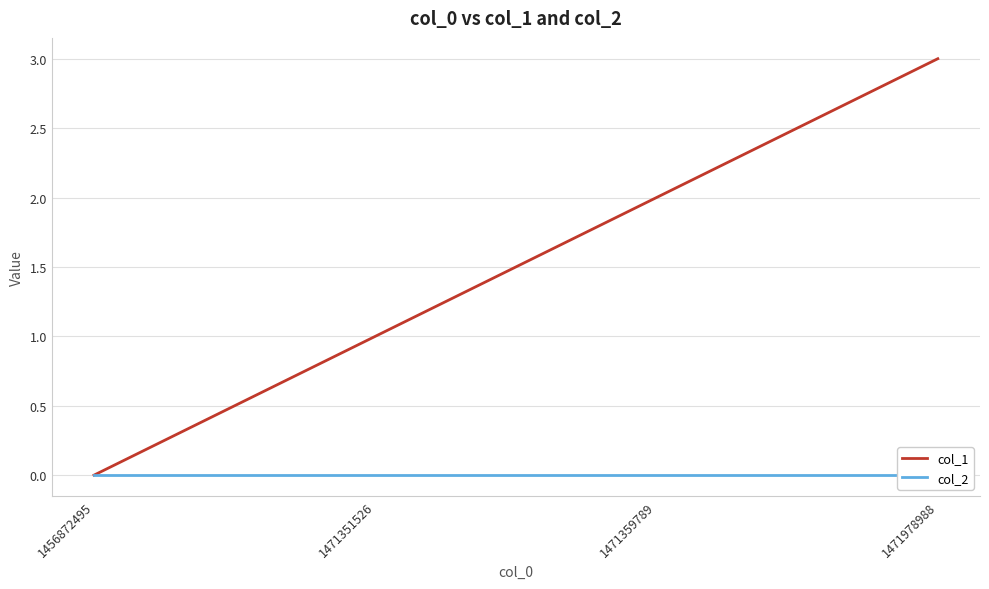

What is the sum of the col_1 values at 1471978988 and 1456872495?

3